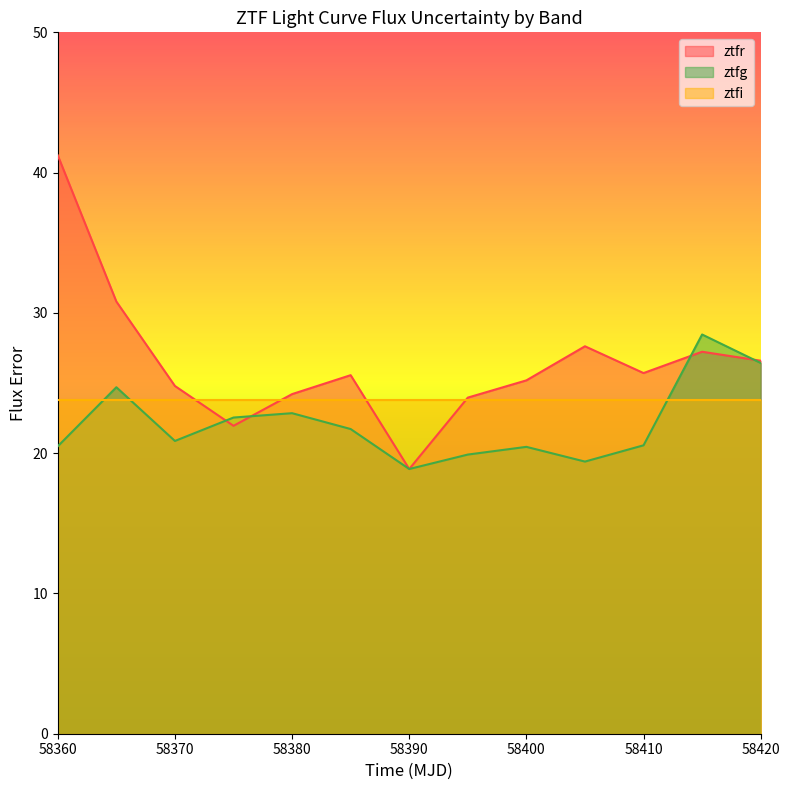

Which series has the largest range (max minus min)?

ztfr